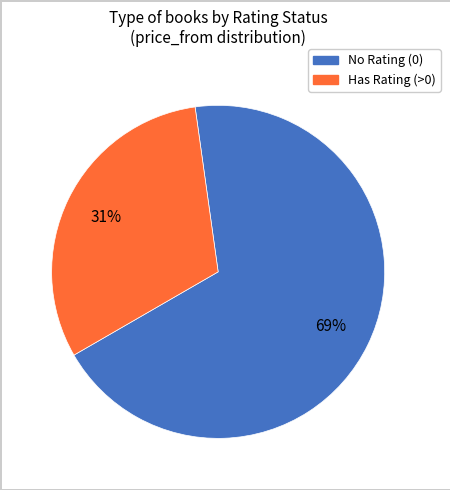

To the nearest percent, what is the difference between the largest and smallest slice percentages?

38%